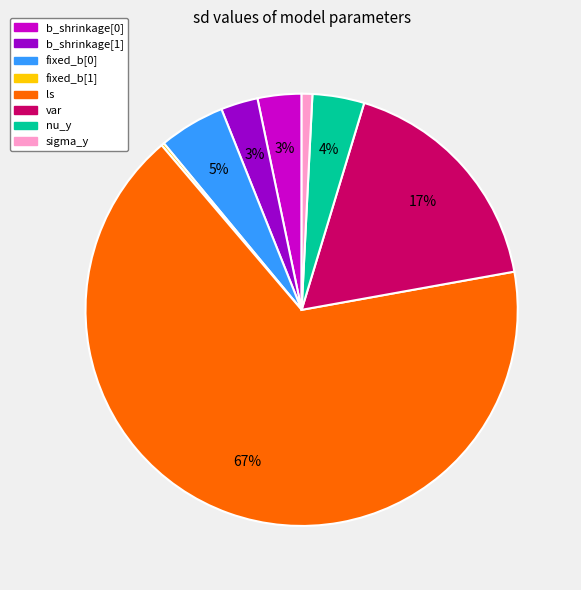

Do fixed_b[0] and b_shrinkage[0] together represent more than half of the pie?

No